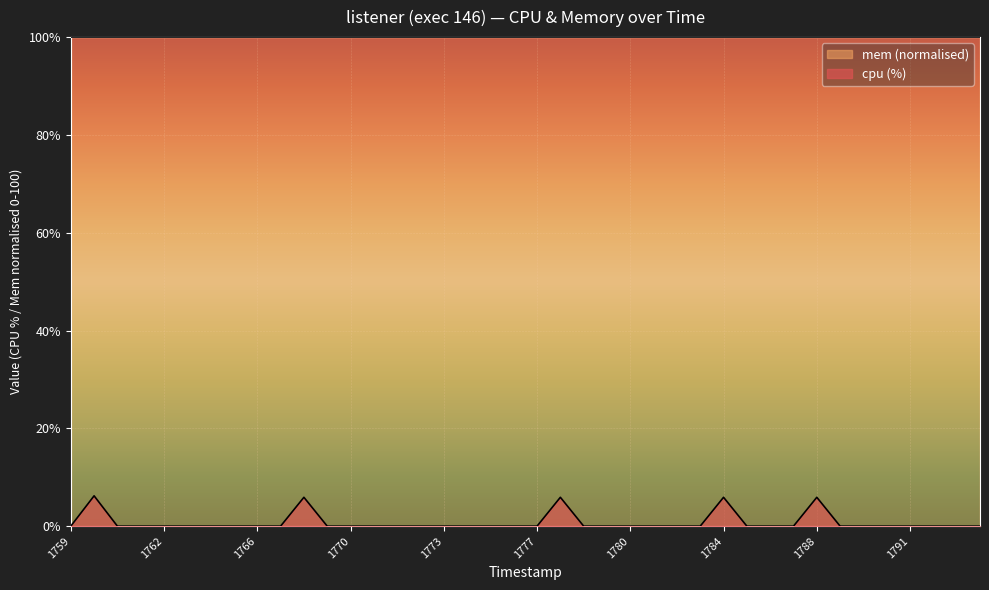

Rank the categories by value from lowest to highest.

1742591759, 1742591761, 1742591761, 1742591762, 1742591763, 1742591764, 1742591765, 1742591766, 1742591767, 1742591769, 1742591770, 1742591771, 1742591771, 1742591772, 1742591773, 1742591774, 1742591775, 1742591776, 1742591777, 1742591779, 1742591780, 1742591780, 1742591781, 1742591782, 1742591783, 1742591785, 1742591786, 1742591787, 1742591789, 1742591789, 1742591790, 1742591791, 1742591792, 1742591793, 1742591794, 1742591768, 1742591778, 1742591784, 1742591788, 1742591760